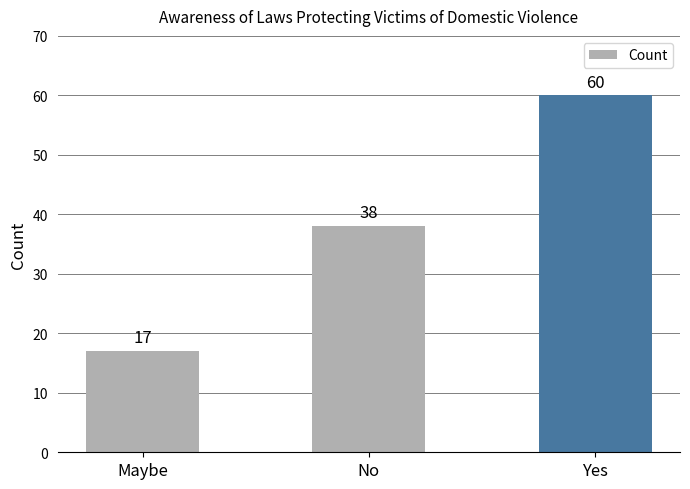

What is the label of the 2nd bar from the right?

No